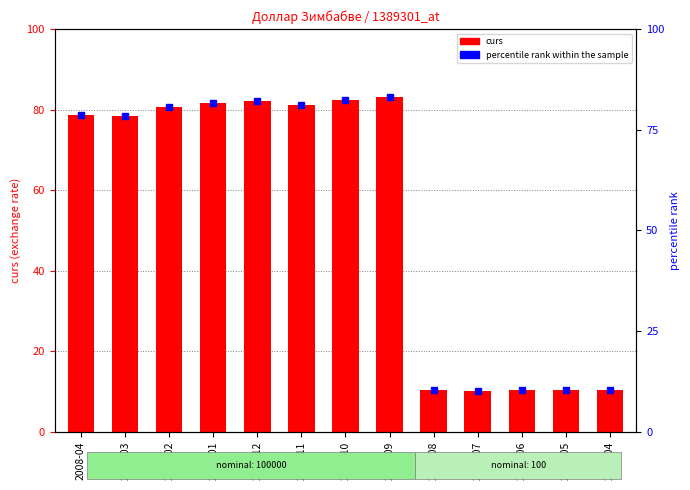

Does the chart contain any negative values?

No